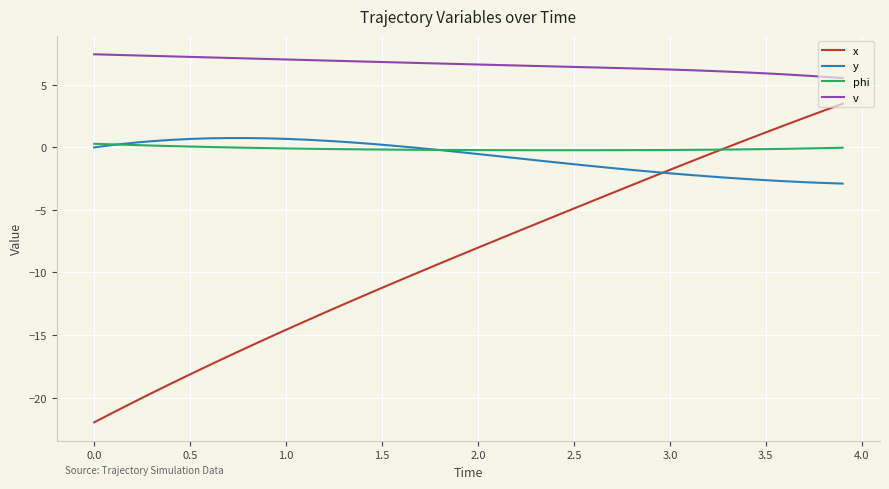

Which series has the largest range (max minus min)?

x